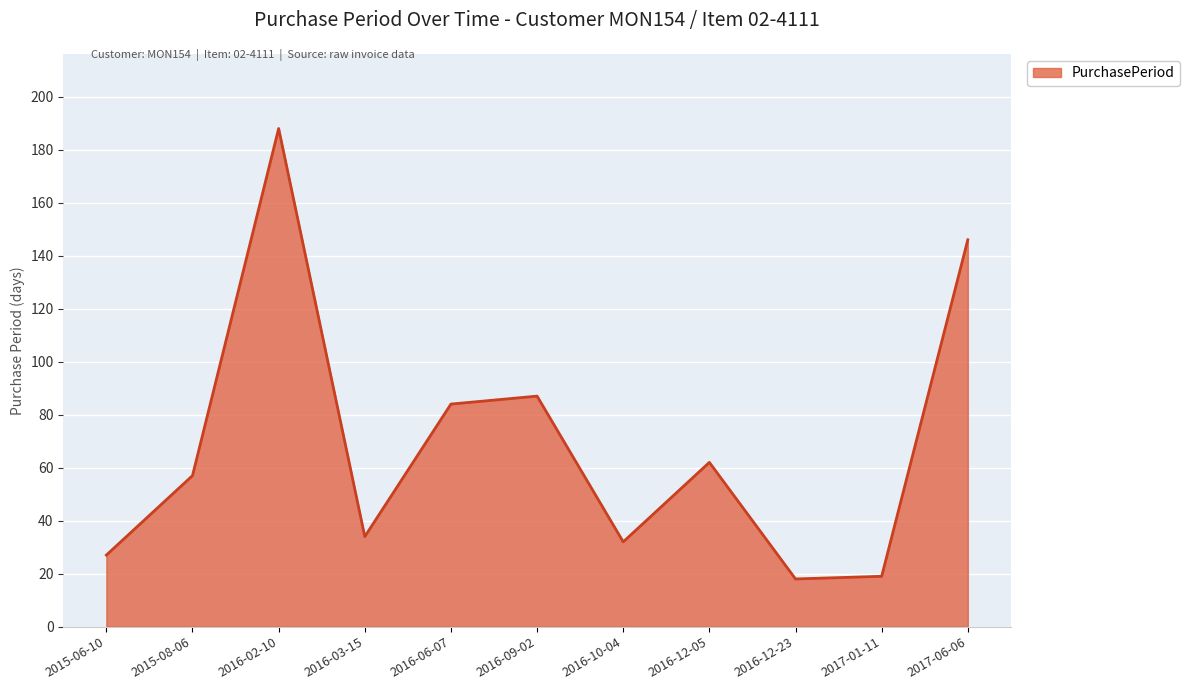

Where is the data nearest to the value 103?

2016-09-02